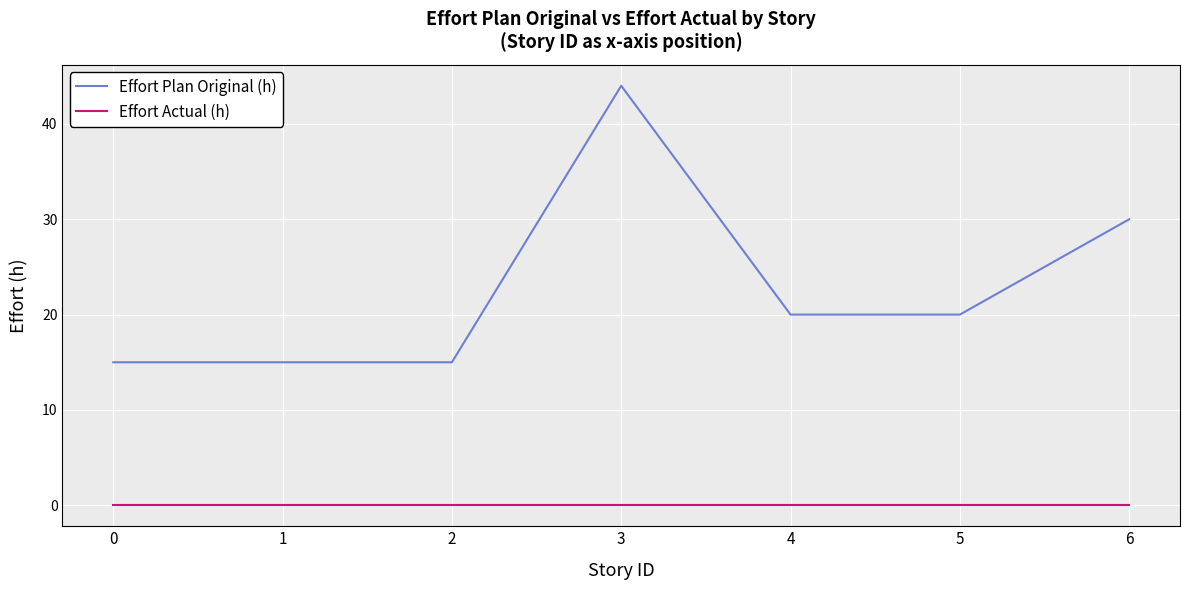

Reading left to right, extract all data points from this chart.

Effort Plan Original (h): 15	15	15	44	20	20	30
Effort Actual (h): 0	0	0	0	0	0	0